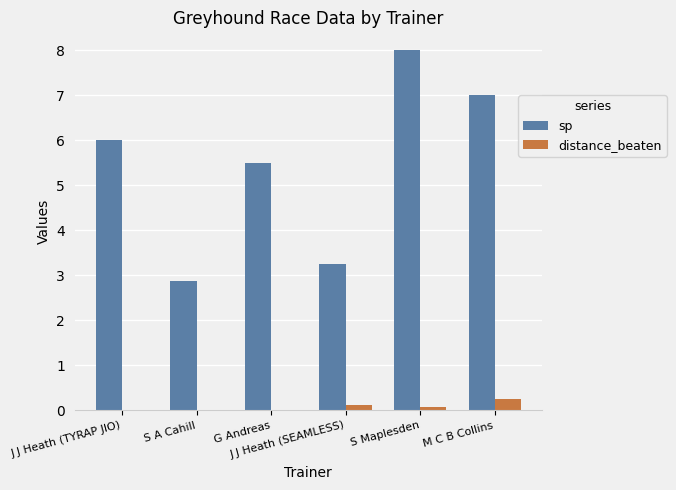

The sp series shows 3.2 at J J Heath (SEAMLESS). True or false?

True